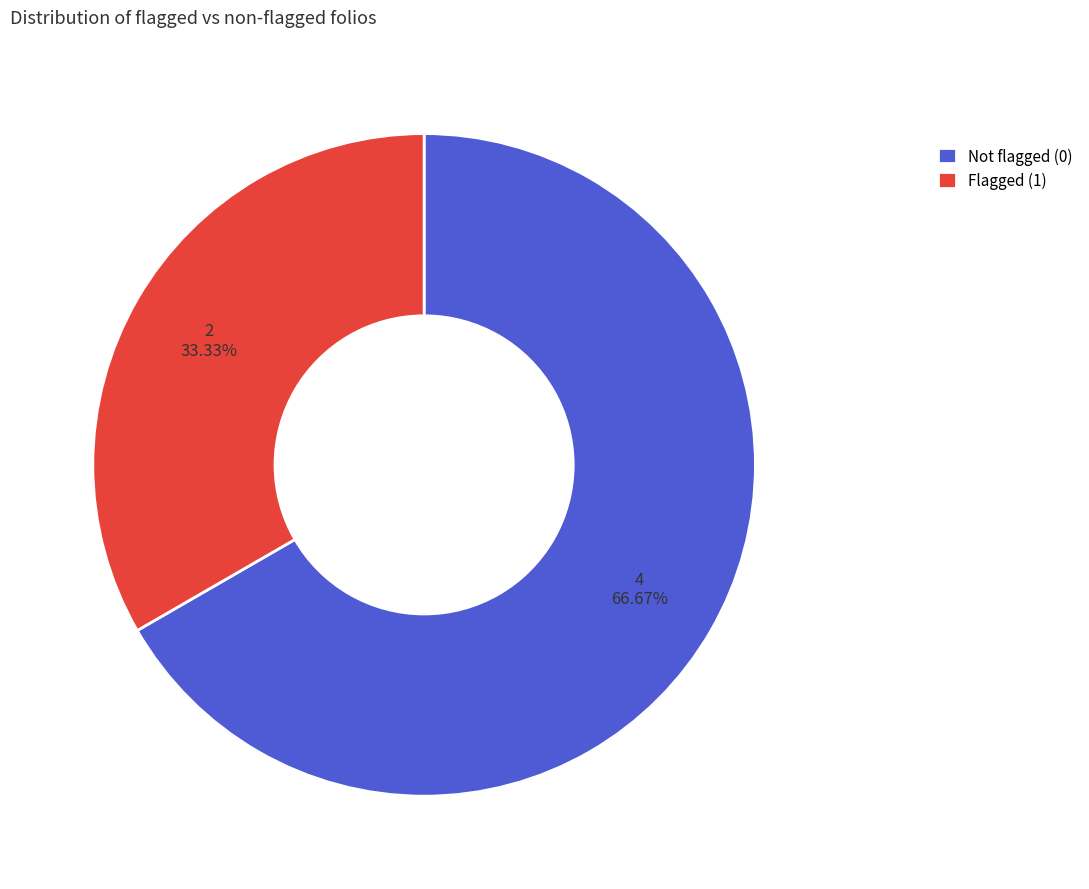

Rank the categories by value from lowest to highest.

Flagged (1), Not flagged (0)